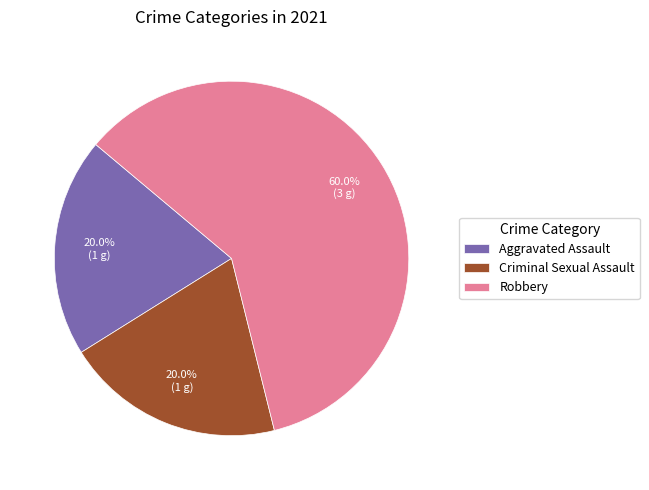

Which category has the biggest portion of the pie?

Robbery